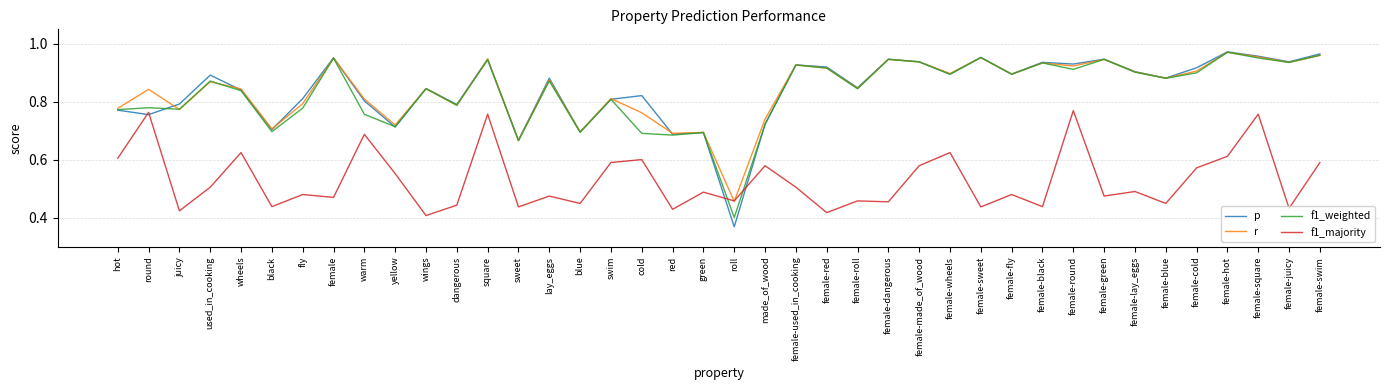

Which category has the lowest value in the p series?

roll